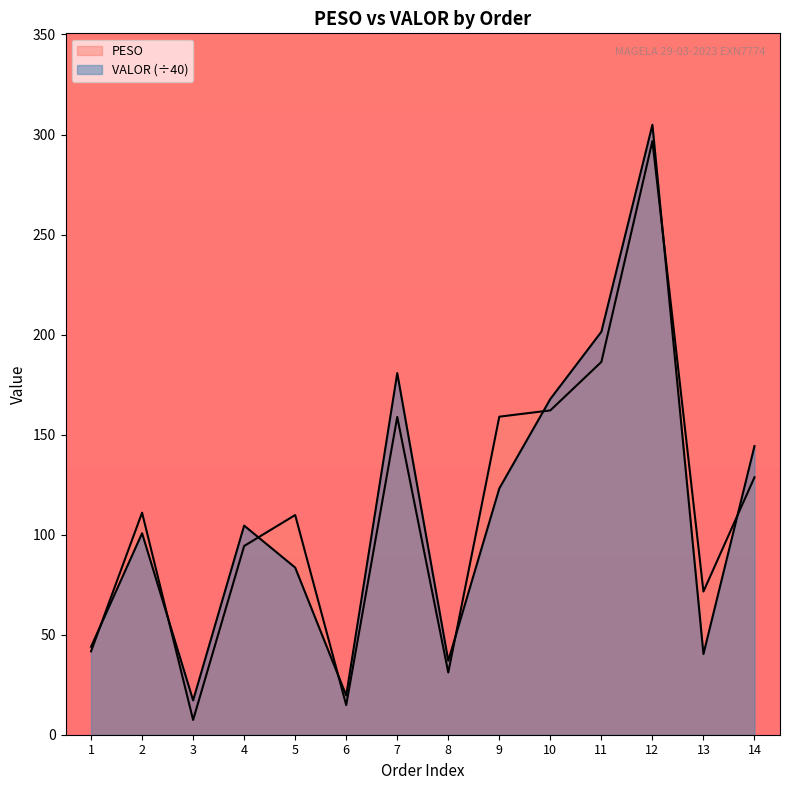

How many distinct data groups are displayed?

2